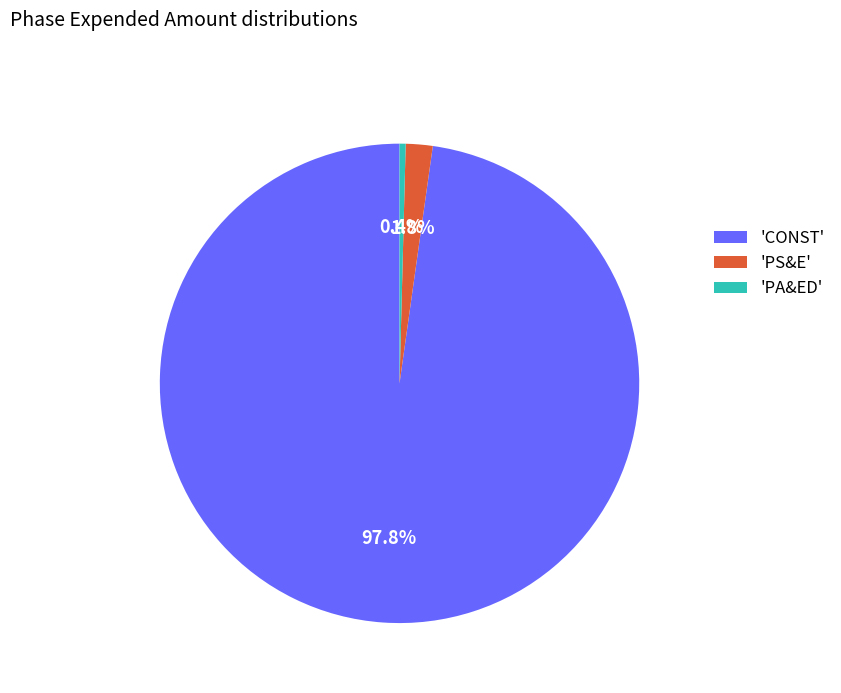

Does 'CONST' account for over 50% of the chart?

Yes